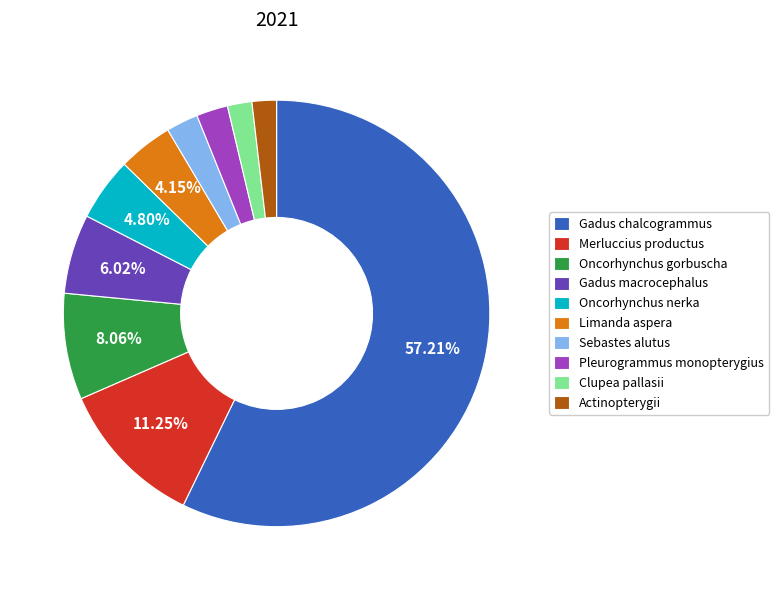

What is the ratio of the value at Gadus macrocephalus to the value at Clupea pallasii?

3.3